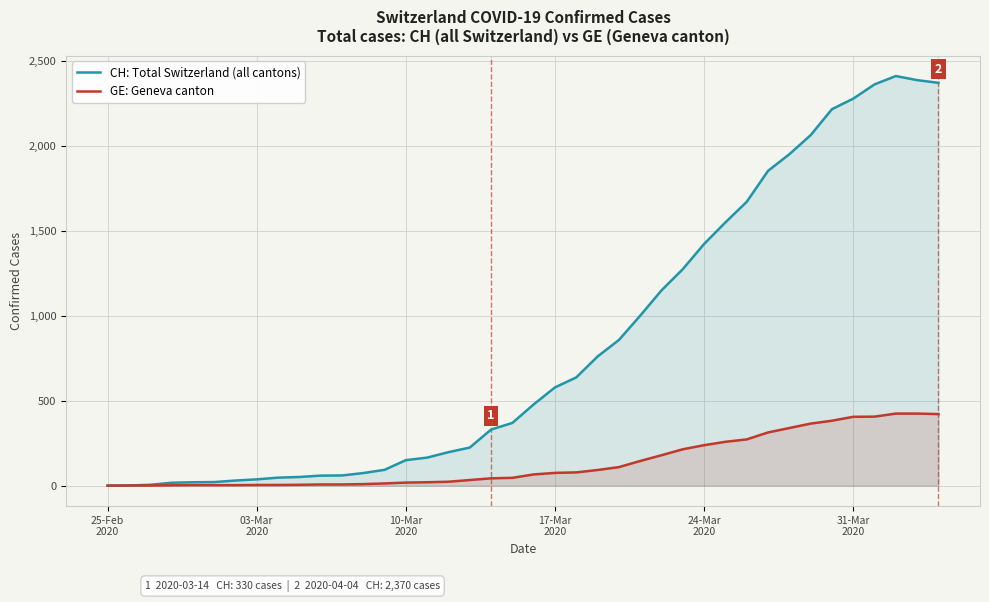

True or false: CH: Total Switzerland (all cantons) and GE: Geneva canton intersect in this chart.

False